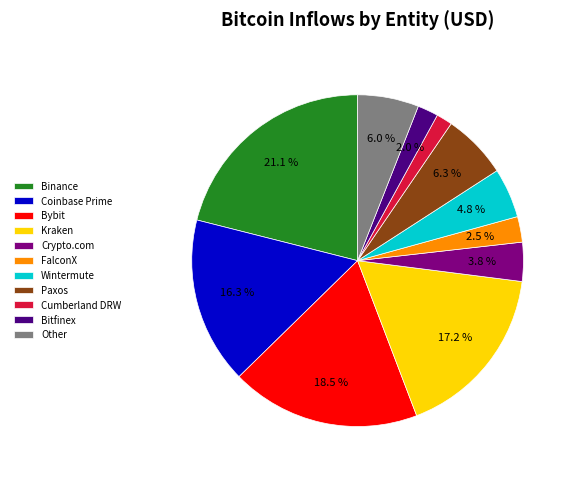

Which slice is the largest?

Binance